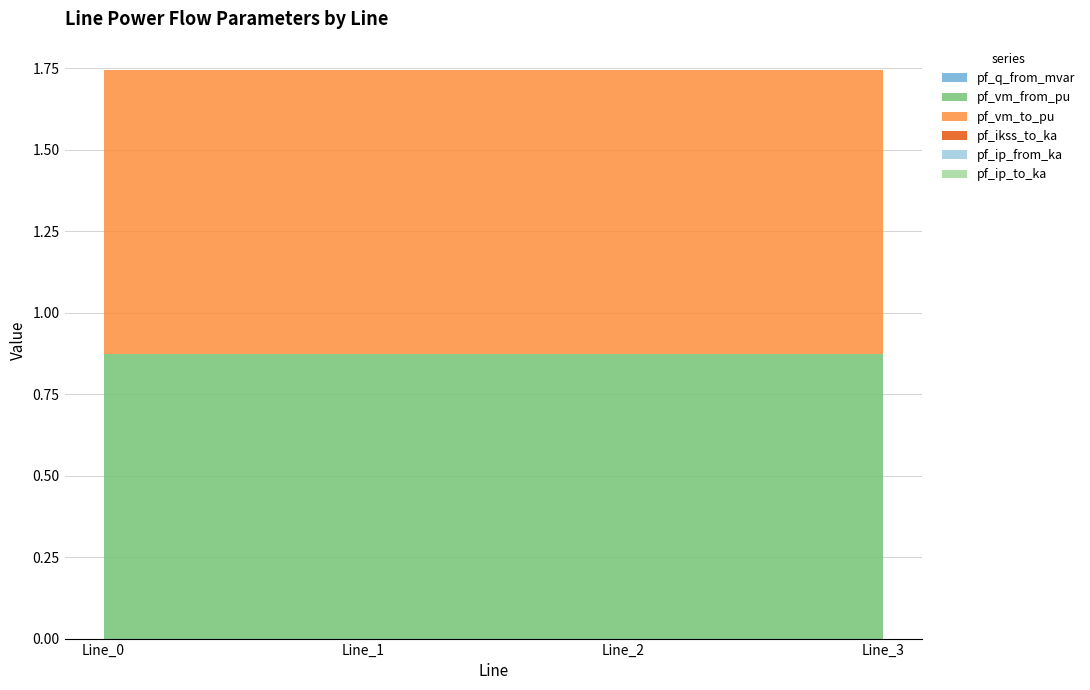

Reading left to right, what are all the values shown in this chart?

pf_q_from_mvar: 0.0	0.0	0.0	0.0
pf_vm_from_pu: 0.9	0.9	0.9	0.9
pf_vm_to_pu: 0.9	0.9	0.9	0.9
pf_ikss_to_ka: 0.0	0.0	0.0	0.0
pf_ip_from_ka: 0.0	0.0	0.0	0.0
pf_ip_to_ka: 0.0	0.0	0.0	0.0